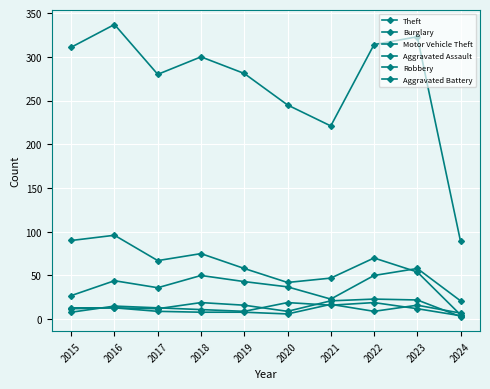

Reading left to right, transcribe all the data shown in this chart.

Theft: 2015=311	2016=337	2017=280	2018=300	2019=281	2020=245	2021=221	2022=314	2023=323	2024=89
Burglary: 2015=90	2016=96	2017=67	2018=75	2019=58	2020=42	2021=47	2022=70	2023=54	2024=5
Motor Vehicle Theft: 2015=27	2016=44	2017=36	2018=50	2019=43	2020=37	2021=23	2022=50	2023=58	2024=21
Aggravated Assault: 2015=12	2016=13	2017=12	2018=19	2019=16	2020=9	2021=21	2022=23	2023=22	2024=3
Robbery: 2015=8	2016=15	2017=13	2018=11	2019=9	2020=19	2021=16	2022=19	2023=12	2024=4
Aggravated Battery: 2015=13	2016=13	2017=9	2018=8	2019=8	2020=6	2021=17	2022=9	2023=16	2024=7